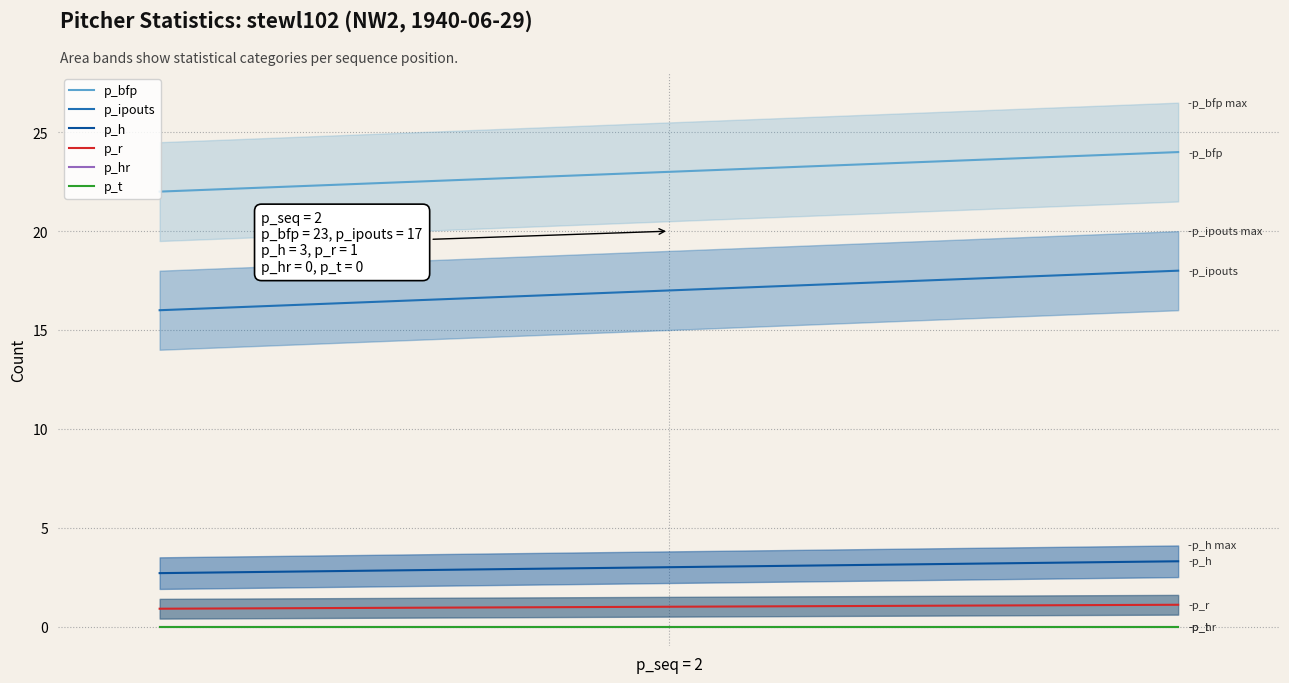

True or false: p_bfp has a value of 8.7 at 2.

False